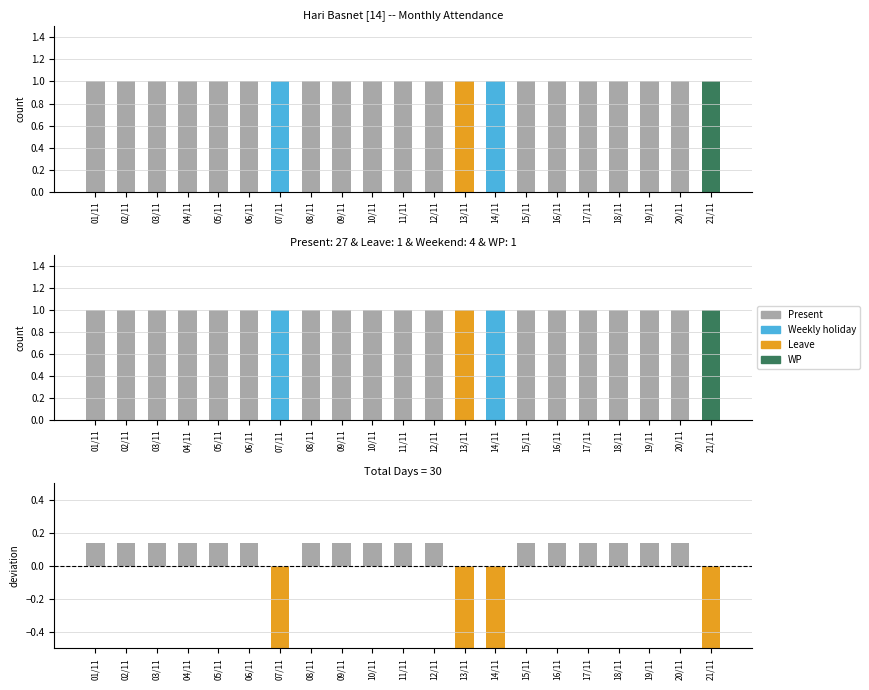

Reading left to right, extract all data points from this chart.

Present: 01/11=1	02/11=1	03/11=1	04/11=1	05/11=1	06/11=1	07/11=0	08/11=1	09/11=1	10/11=1	11/11=1	12/11=1	13/11=0	14/11=0	15/11=1	16/11=1	17/11=1	18/11=1	19/11=1	20/11=1	21/11=0
Weekly holiday: 01/11=0	02/11=0	03/11=0	04/11=0	05/11=0	06/11=0	07/11=1	08/11=0	09/11=0	10/11=0	11/11=0	12/11=0	13/11=0	14/11=1	15/11=0	16/11=0	17/11=0	18/11=0	19/11=0	20/11=0	21/11=0
Leave: 01/11=0	02/11=0	03/11=0	04/11=0	05/11=0	06/11=0	07/11=0	08/11=0	09/11=0	10/11=0	11/11=0	12/11=0	13/11=1	14/11=0	15/11=0	16/11=0	17/11=0	18/11=0	19/11=0	20/11=0	21/11=0
WP: 01/11=0	02/11=0	03/11=0	04/11=0	05/11=0	06/11=0	07/11=0	08/11=0	09/11=0	10/11=0	11/11=0	12/11=0	13/11=0	14/11=0	15/11=0	16/11=0	17/11=0	18/11=0	19/11=0	20/11=0	21/11=1